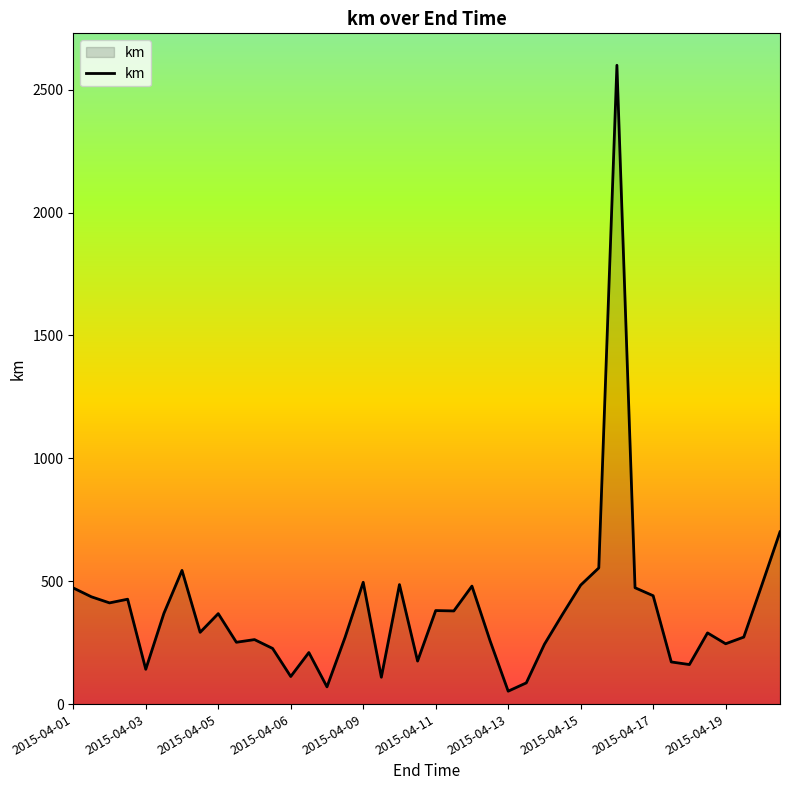

What is the maximum value shown in the chart?

2599.0